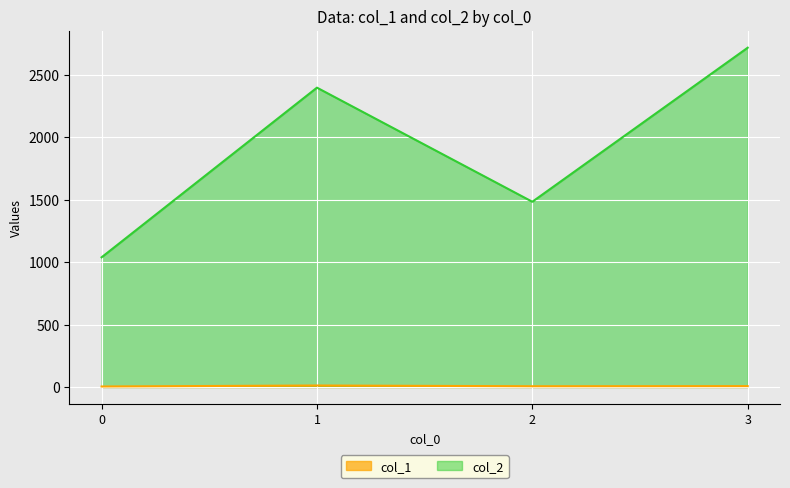

Reading left to right, extract all data points from this chart.

col_1: 0=4	1=12	2=6	3=7
col_2: 0=1039	1=2398	2=1484	3=2718